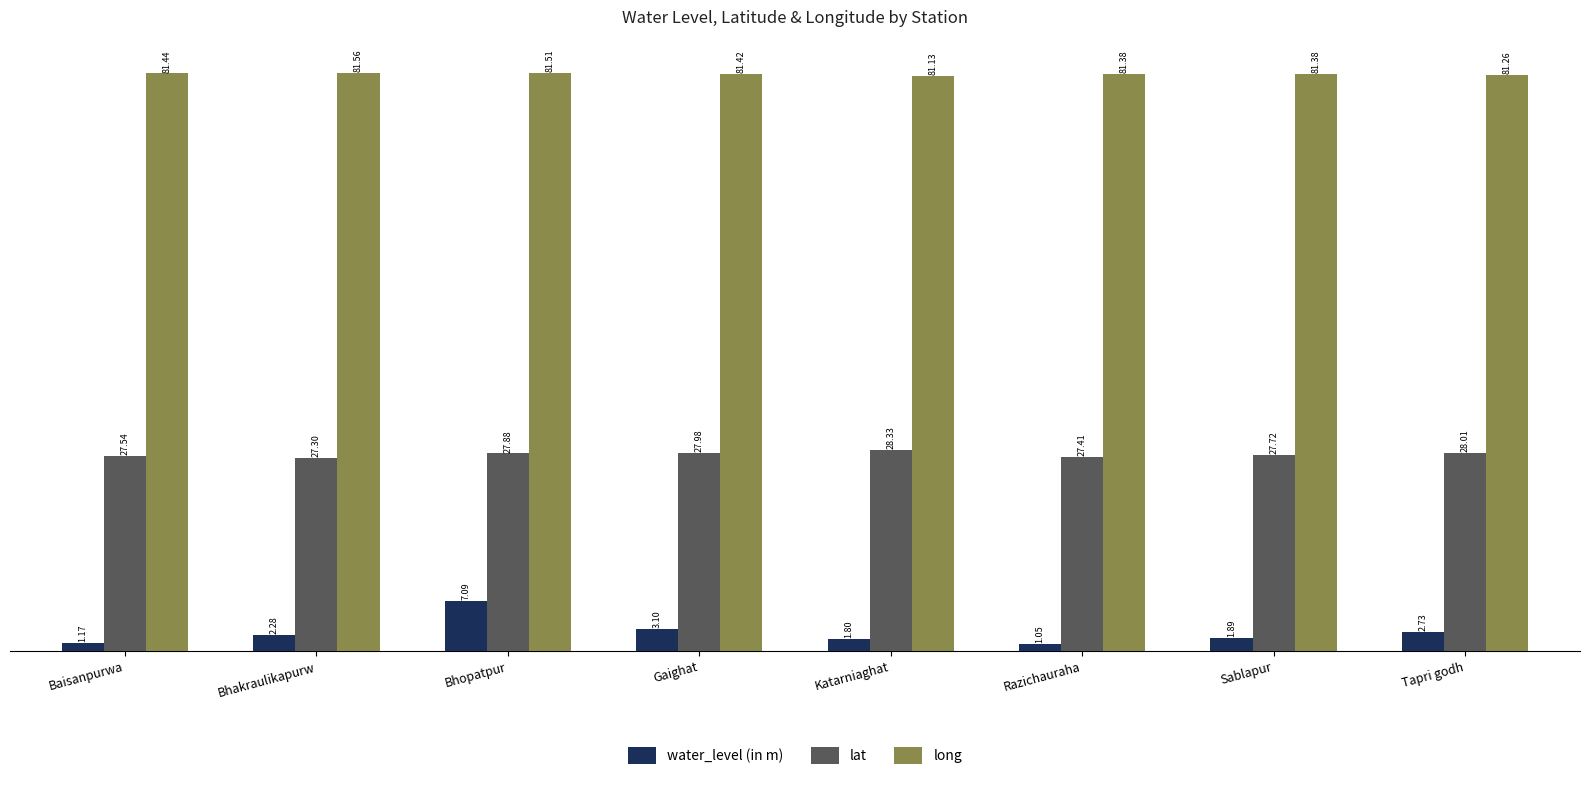

Rank the categories by lat value from lowest to highest.

Bhakraulikapurw, Razichauraha, Baisanpurwa, Sablapur, Bhopatpur, Gaighat, Tapri godh, Katarniaghat